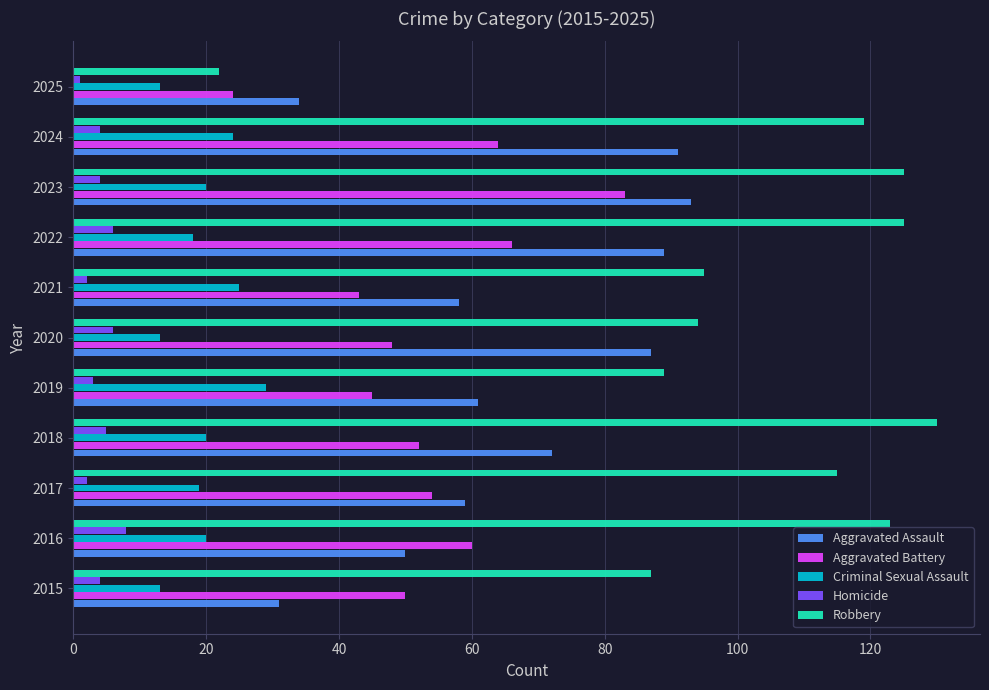

What is the difference between the second highest and second lowest values in the Robbery series?

38